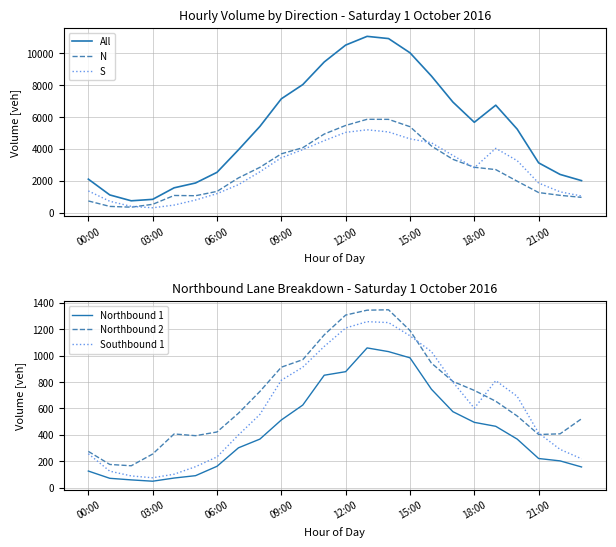

Is this an area chart (filled region under the line)?

No